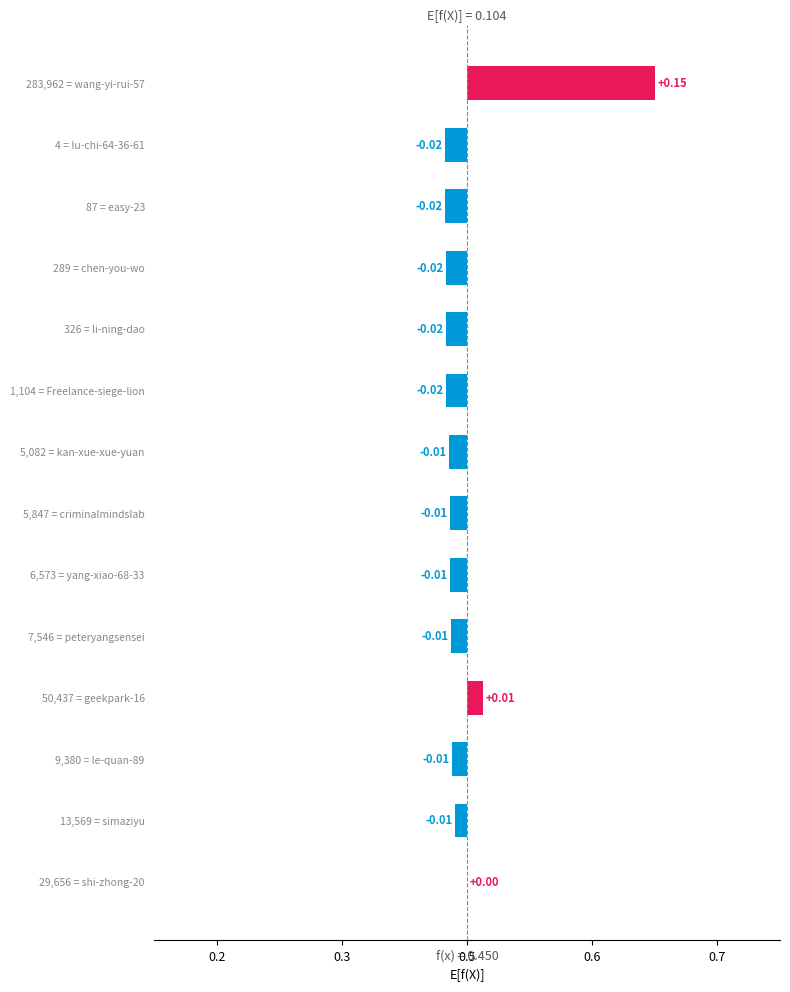

The value at 4 = lu-chi-64-36-61 is -0.0. True or false?

False